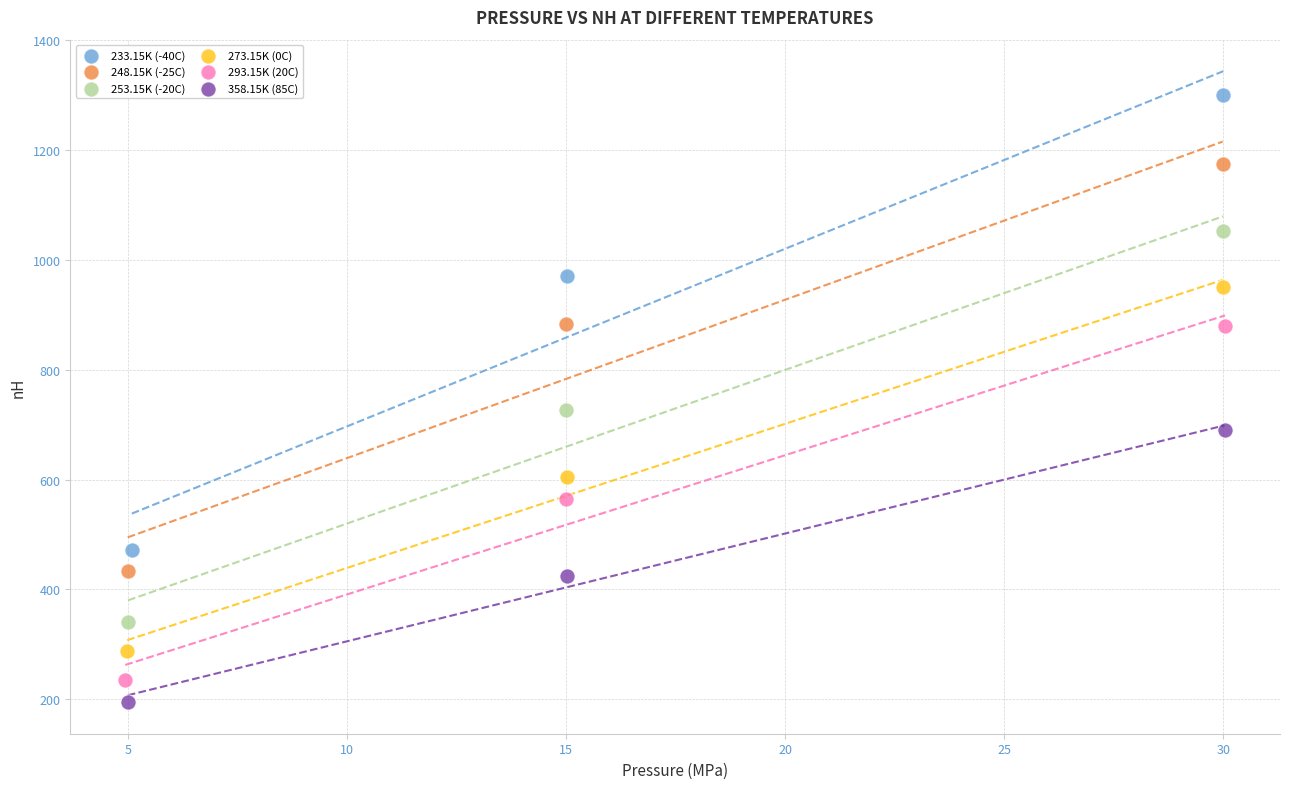

Which series contains the highest Y value?

233.15K (-40C)